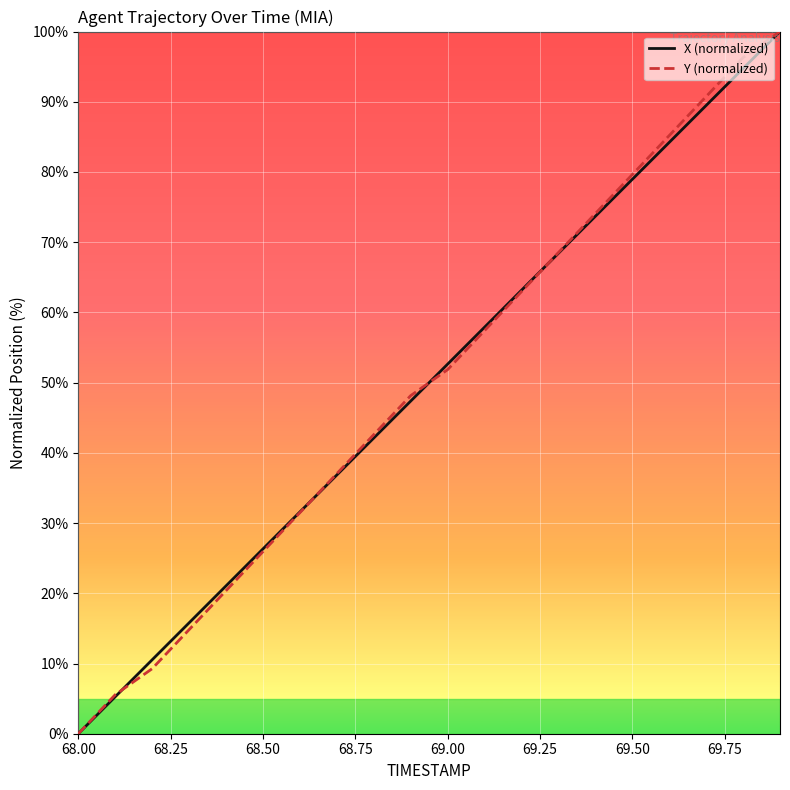

True or false: X (normalized) has more than 1 points higher than both neighbors.

False